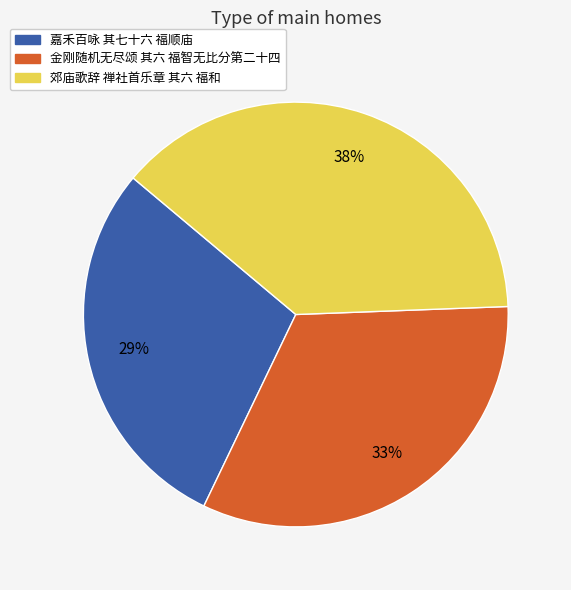

Does 嘉禾百咏 其七十六 福顺庙 represent more than half of the total?

No